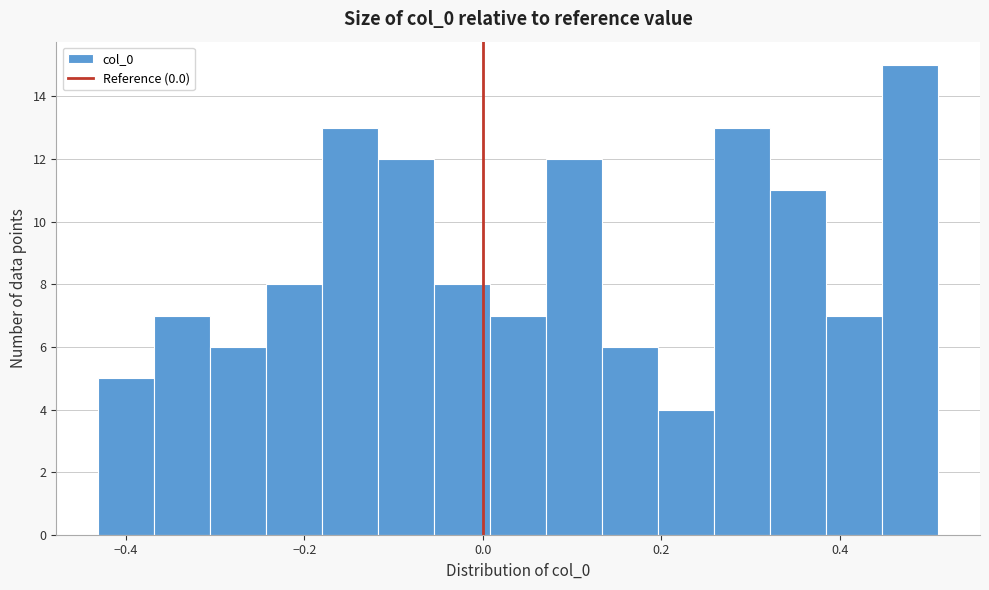

Around what value on the x-axis is the tallest bar? Give the approximate position of its centre, as read against the axis.

0.48